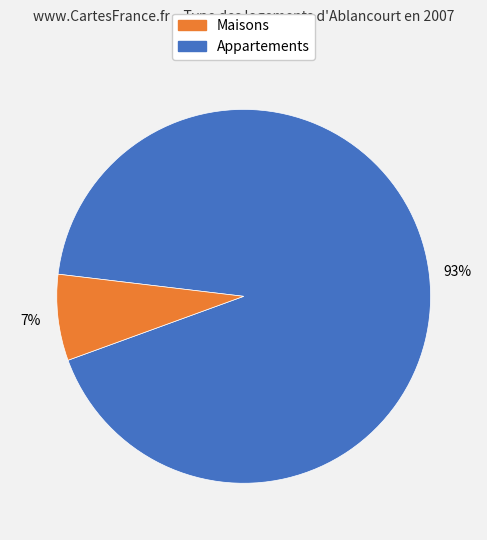

How many slices are in this pie chart?

2